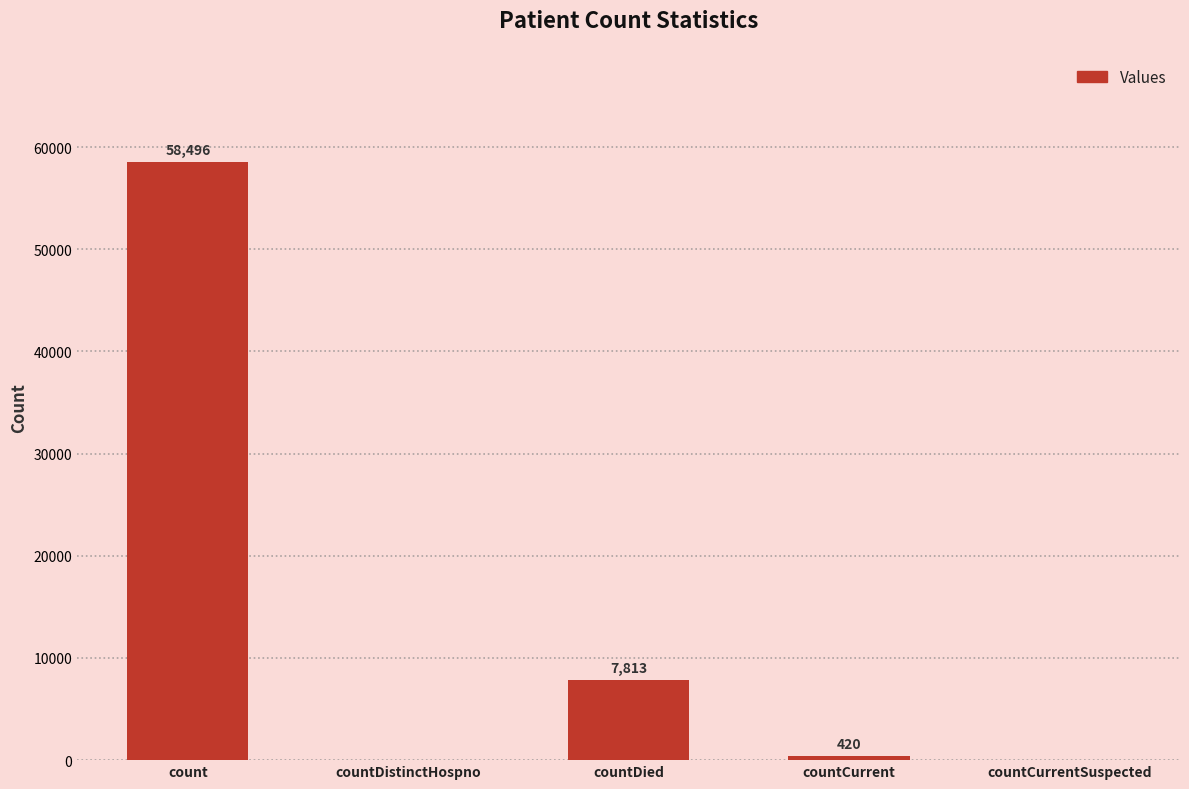

Is it true that the value at countCurrent is 420?

True